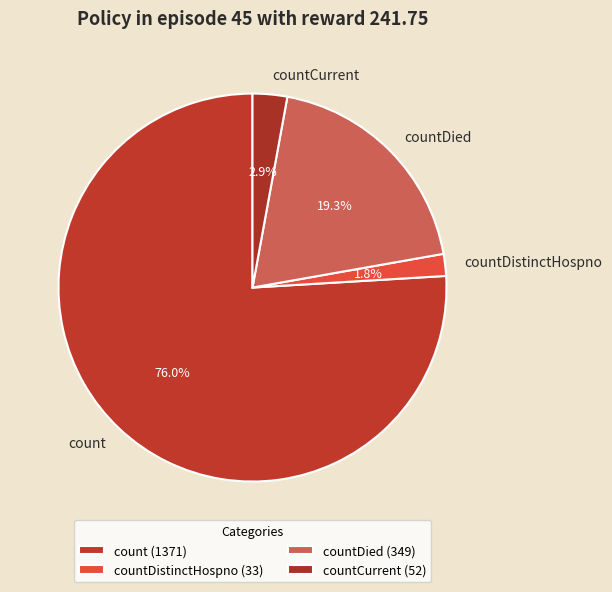

What portion of the pie excludes countDistinctHospno?

98.2%